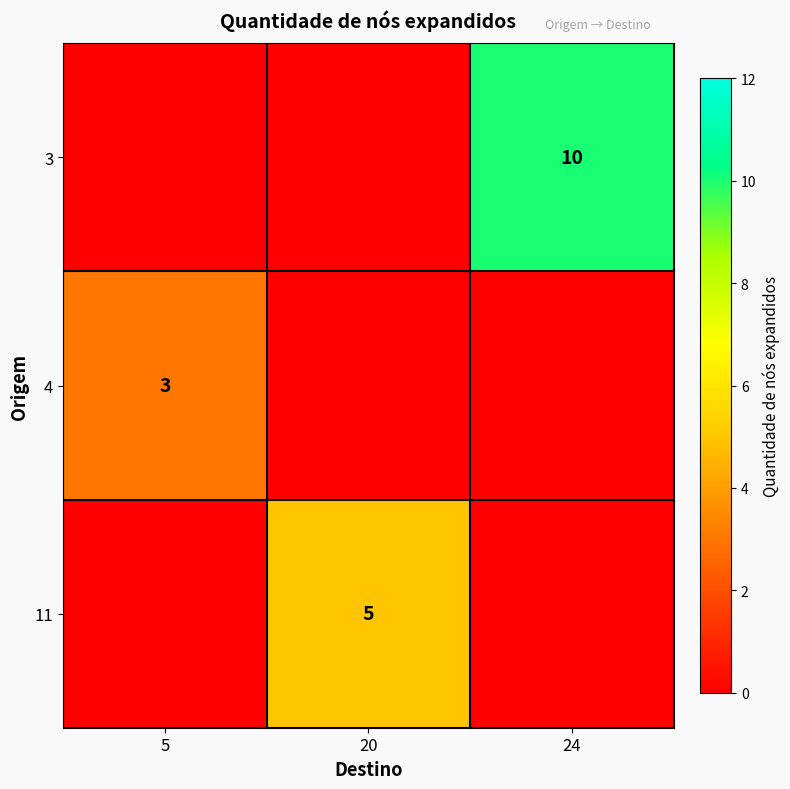

The value of 3 at 24 is 10. True or false?

True